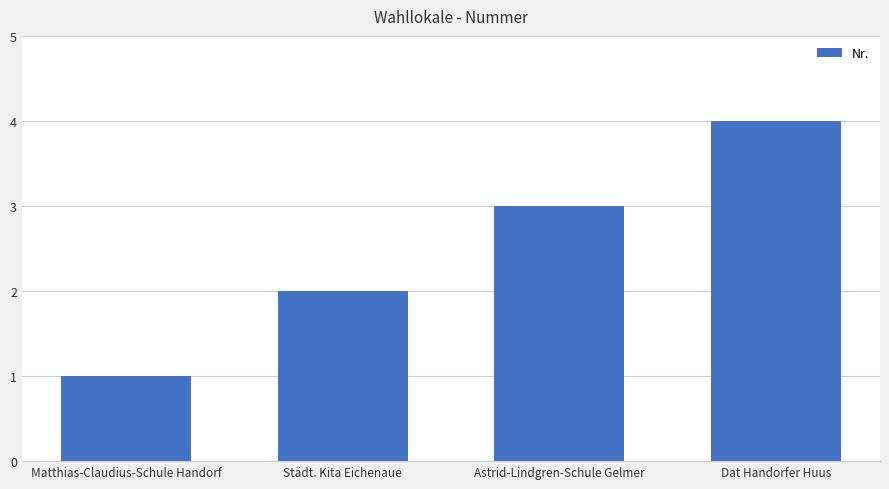

What is the maximum value shown in the chart?

4